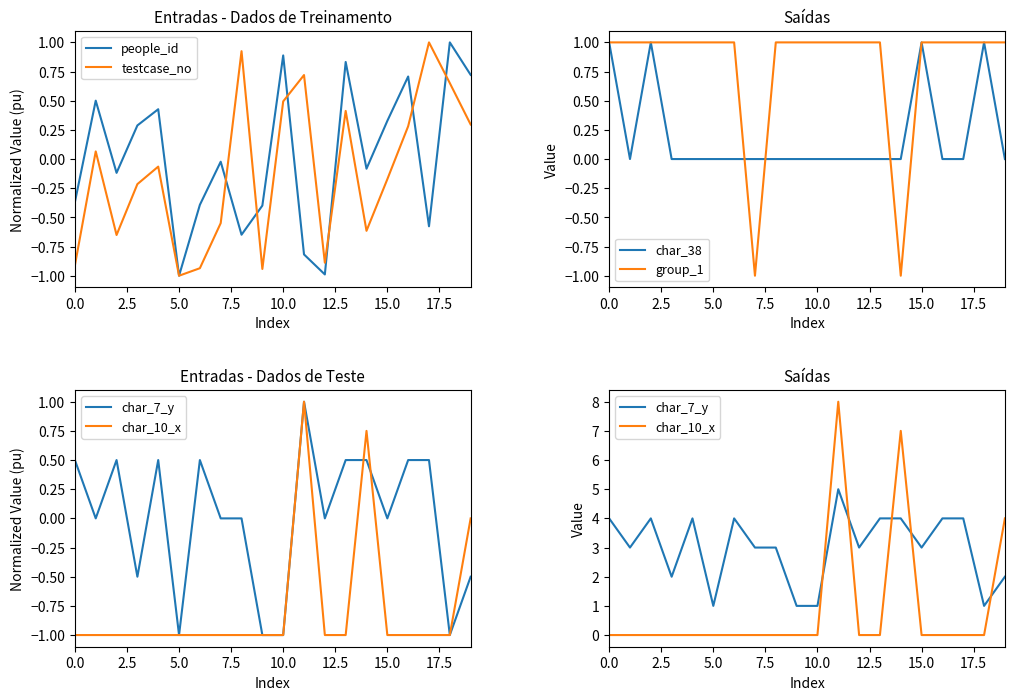

How many data points does each series have?

20